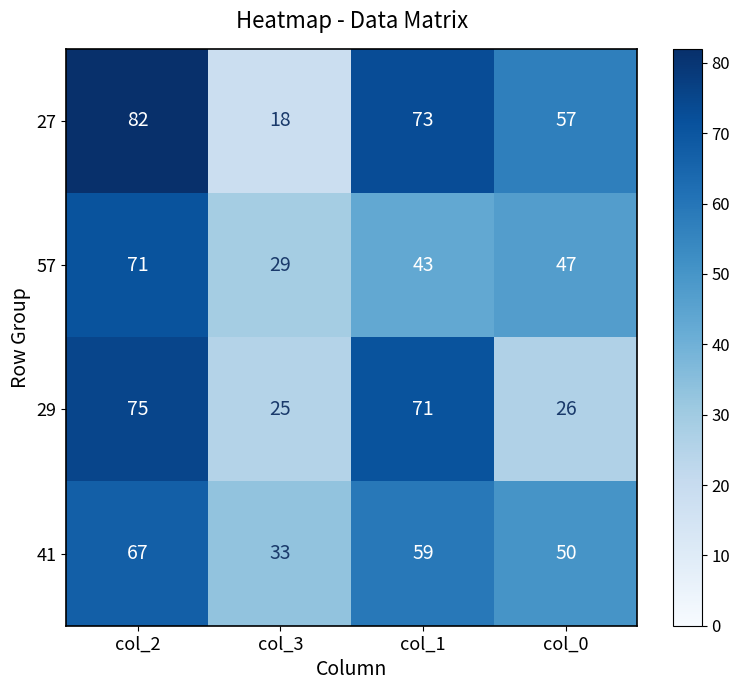

What is the sum of all 29 values?

197